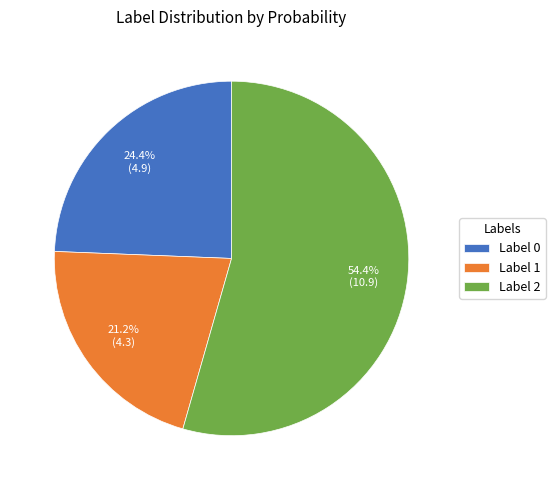

Which has a higher value, Label 0 or Label 2?

Label 2